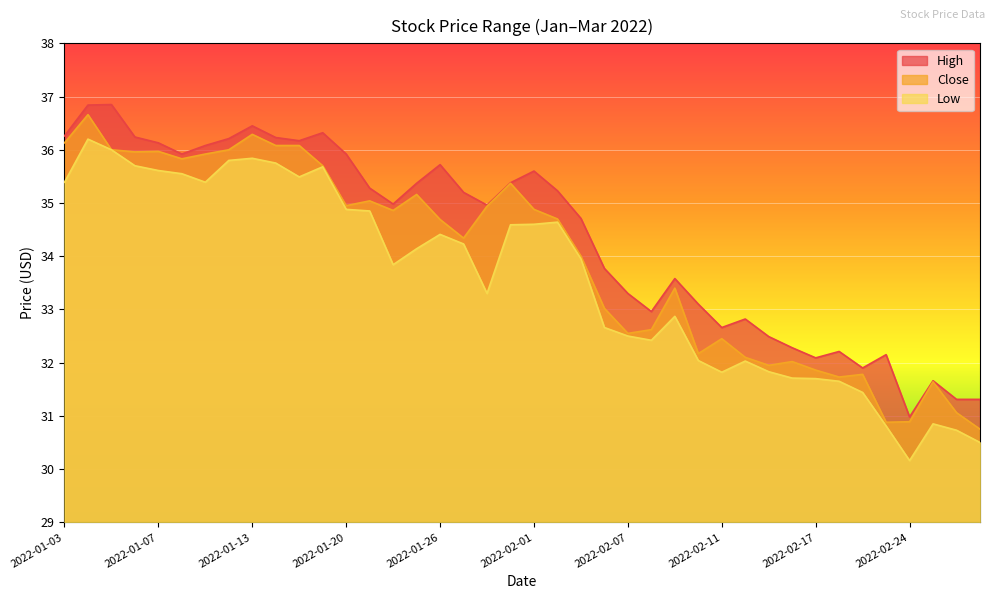

How many values in the High series exceed 35?

20